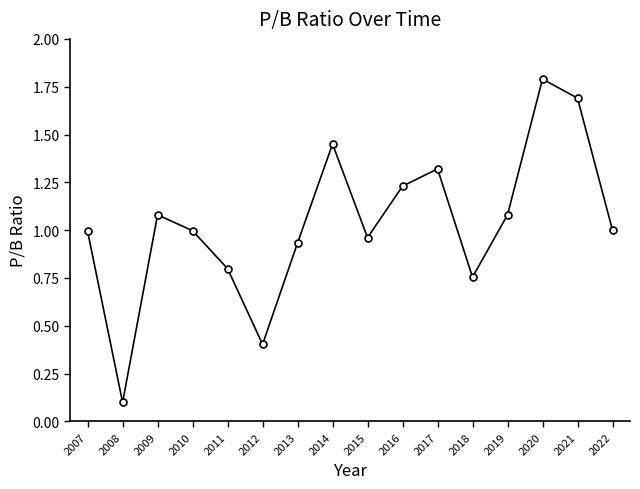

What is the value of the 15th point from the left?

1.7